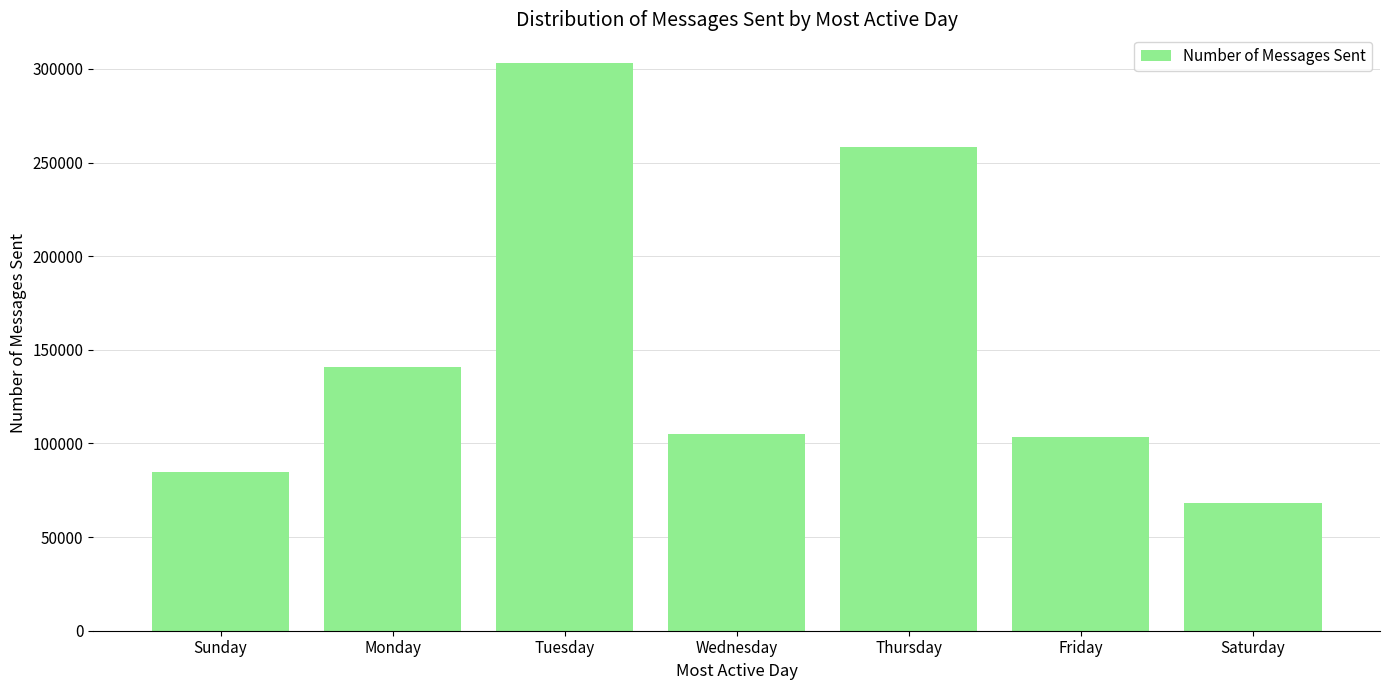

Where is the data nearest to the value 185659?

Monday